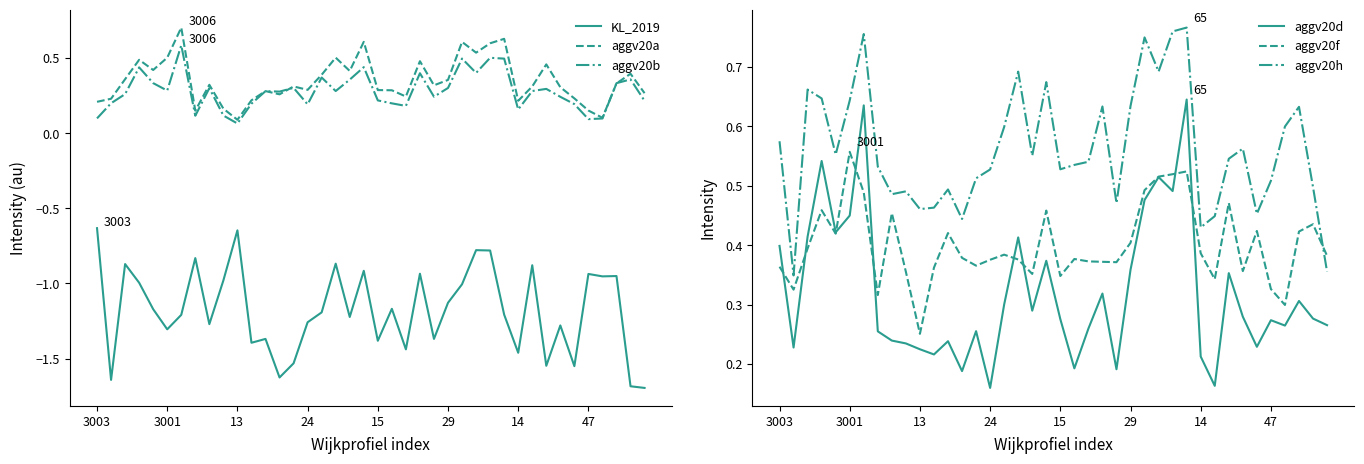

True or false: aggv20a and KL_2019 intersect in this chart.

False